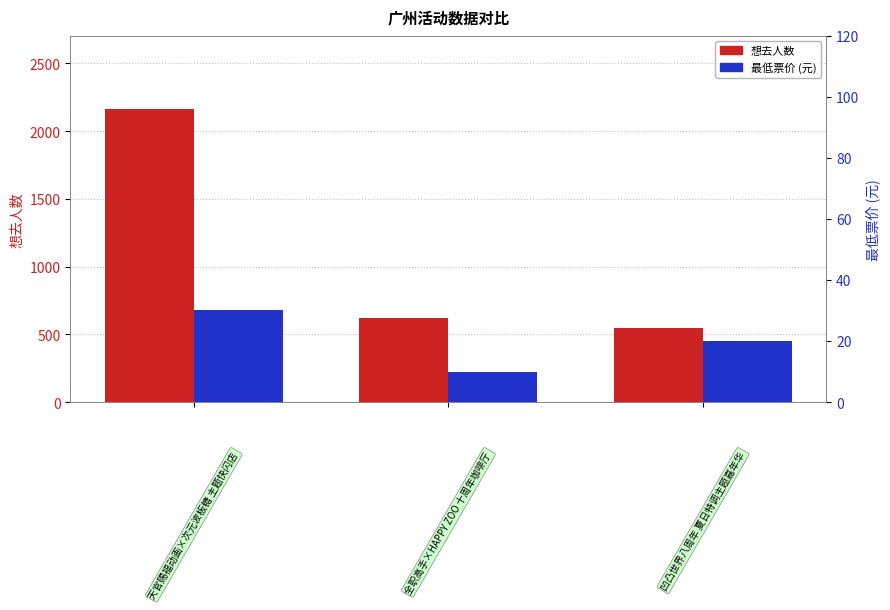

What is the minimum value for 最低票价?

10